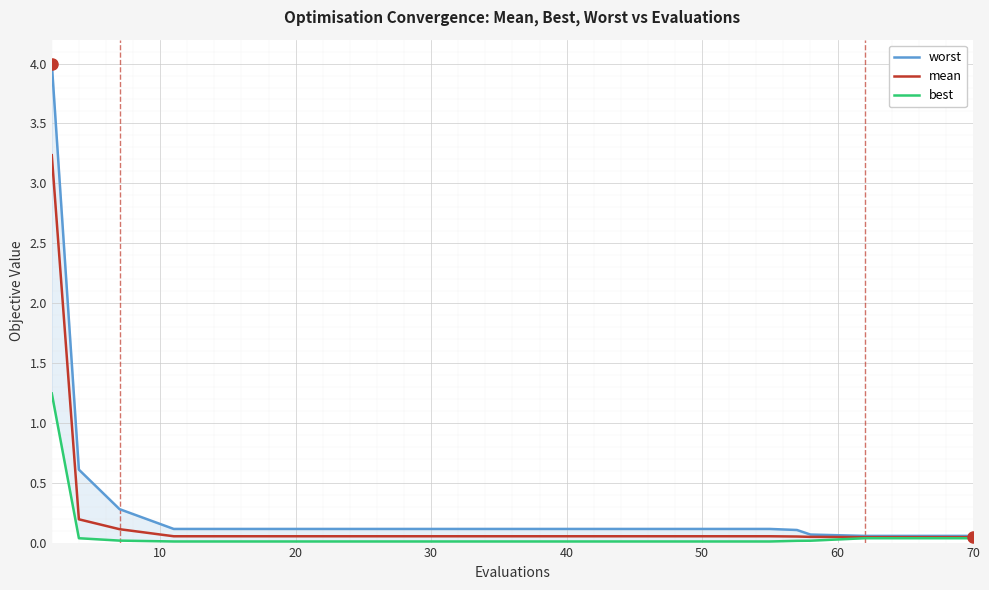

Is it true that worst equals 0.9 at 10?

False